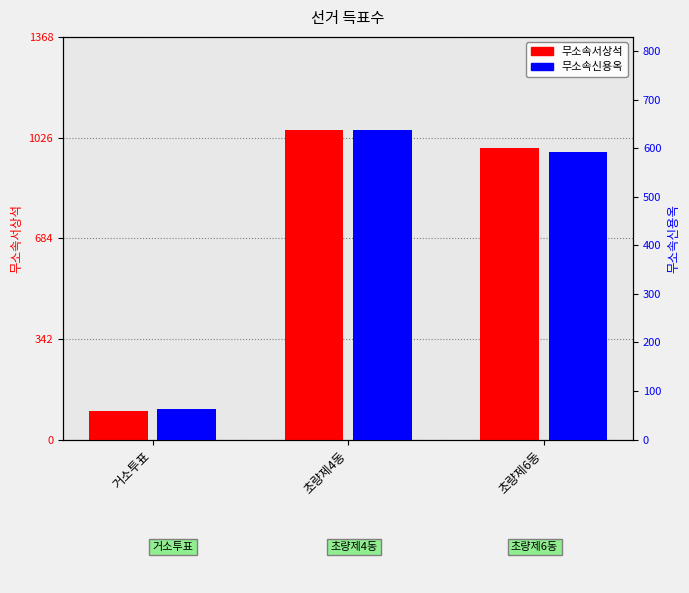

List the labels in order of 무소속신용옥 value, smallest first.

거소투표, 초량제6동, 초량제4동